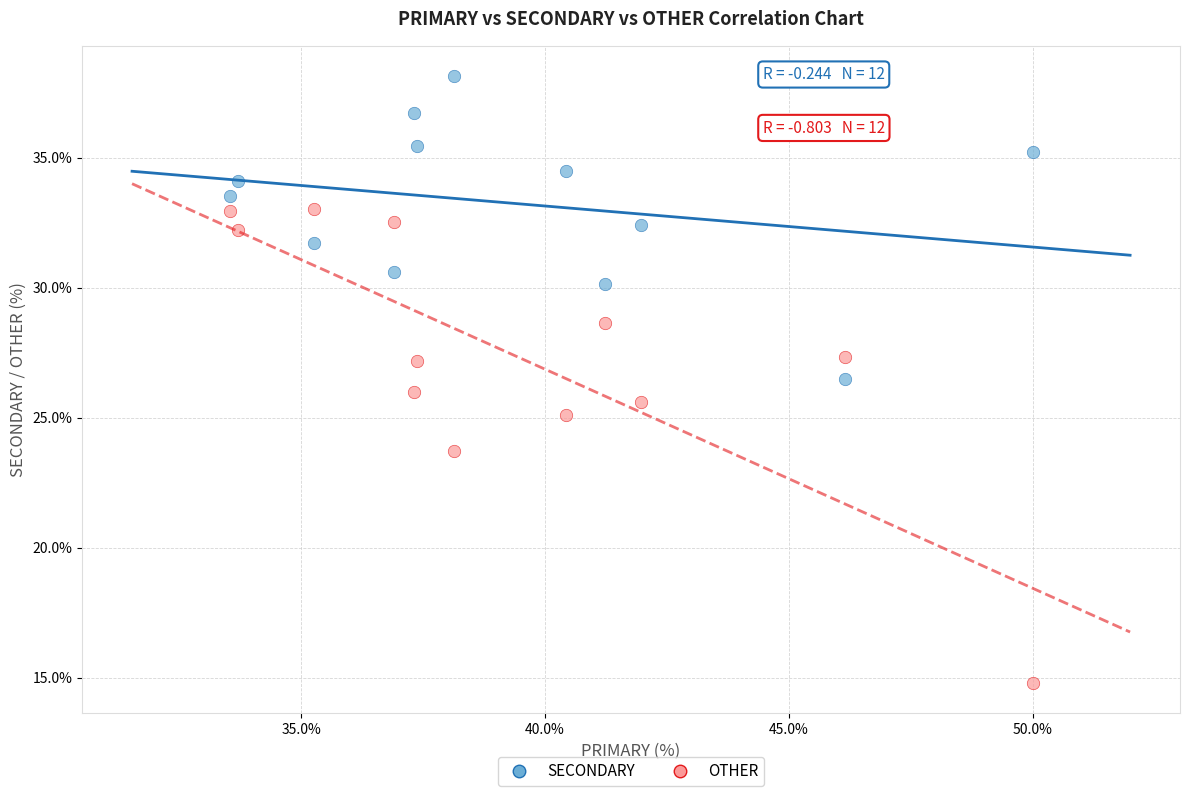

What is the X range (max minus min) for the scatter plot?

16.5